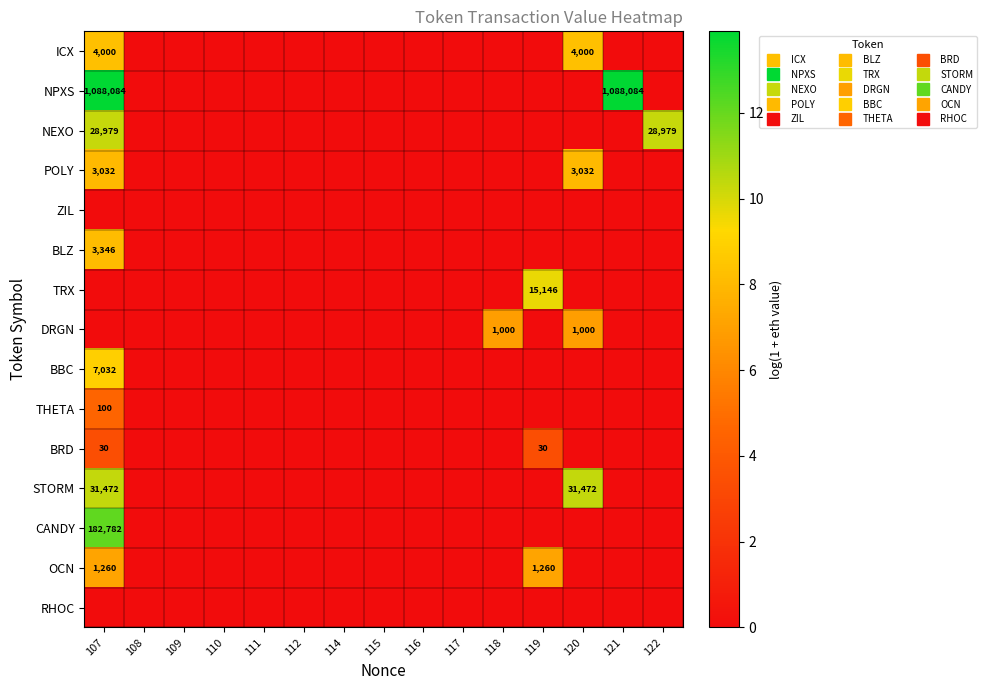

Where is OCN nearest to the value 3?

108